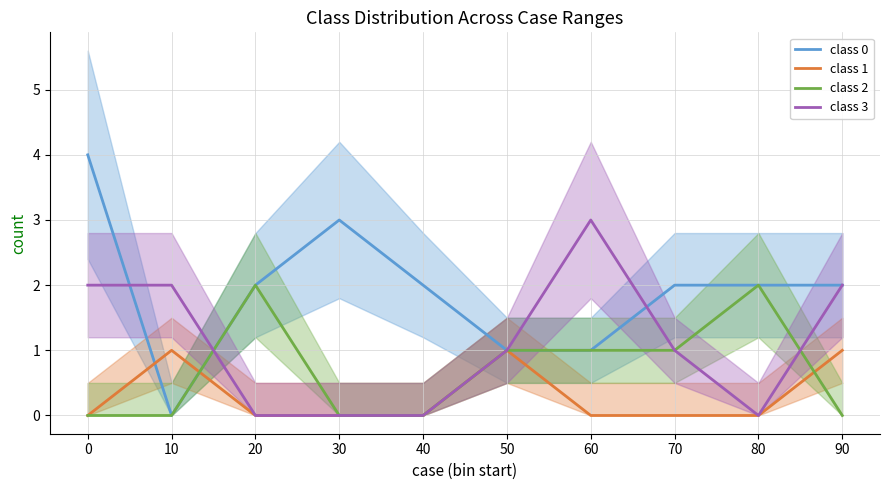

What is the average value of the class 3 series?

1